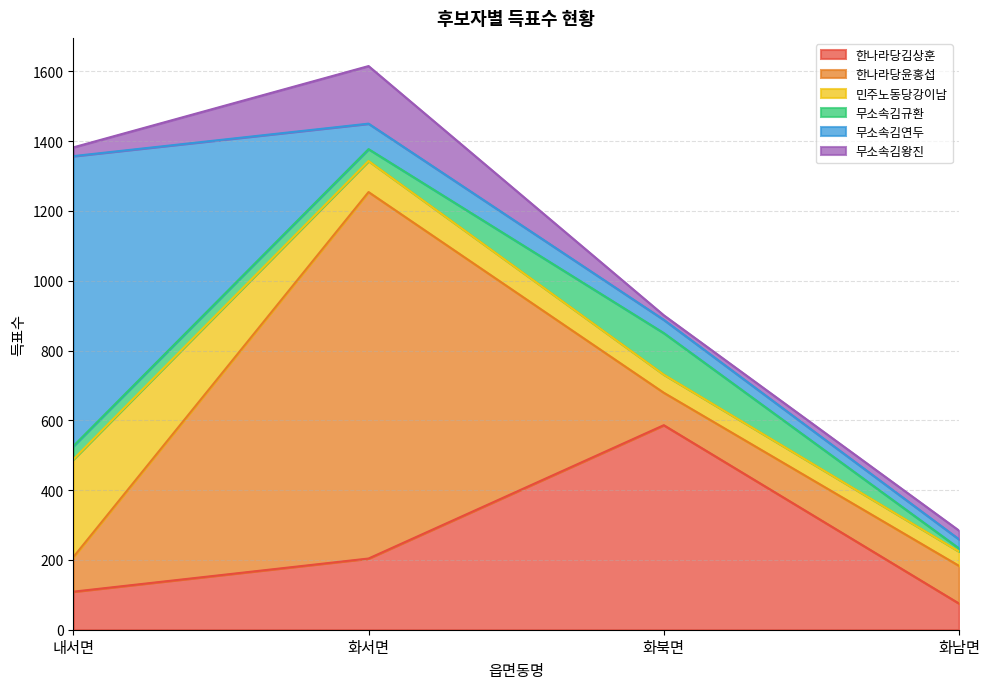

Rank the categories by 무소속김연두 value from lowest to highest.

화남면, 화북면, 화서면, 내서면